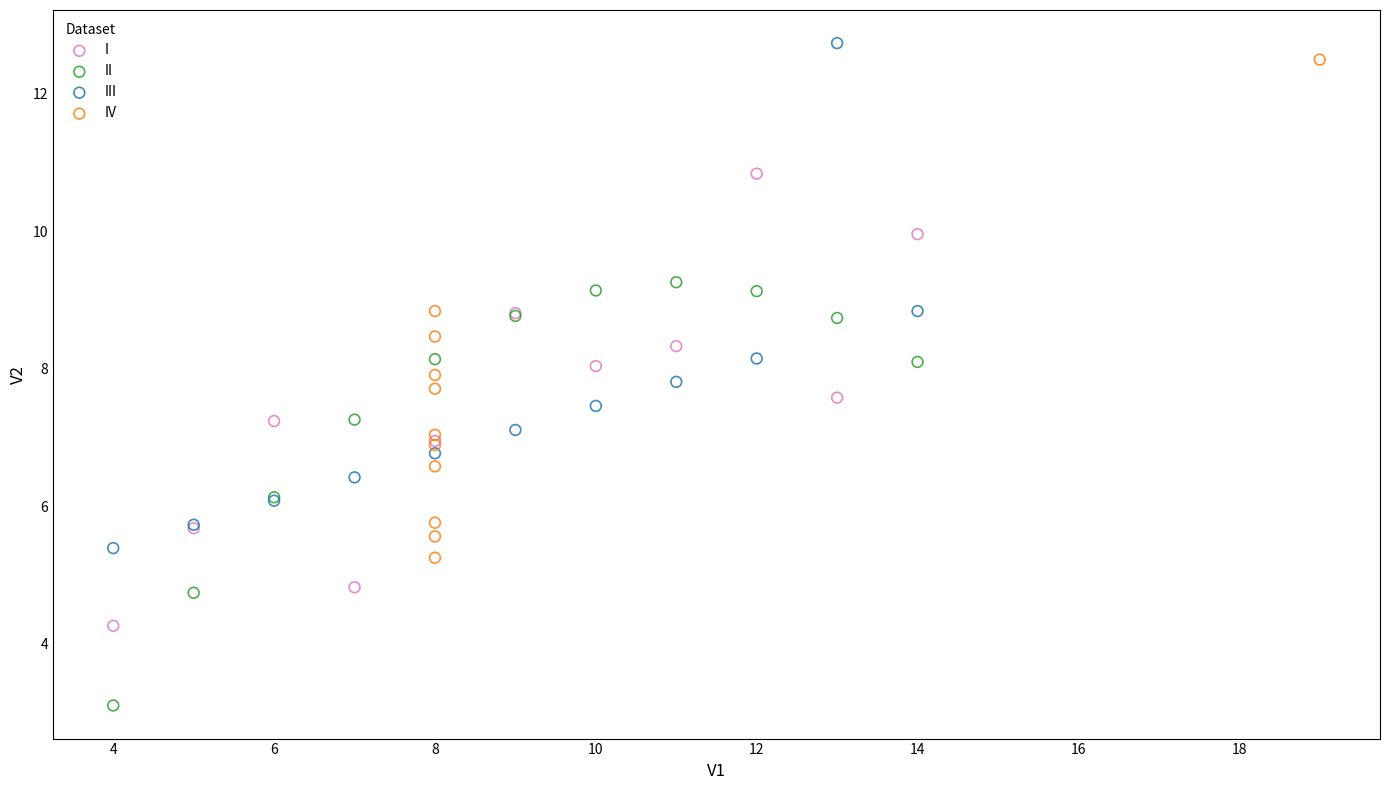

Which series contains the lowest Y value?

II